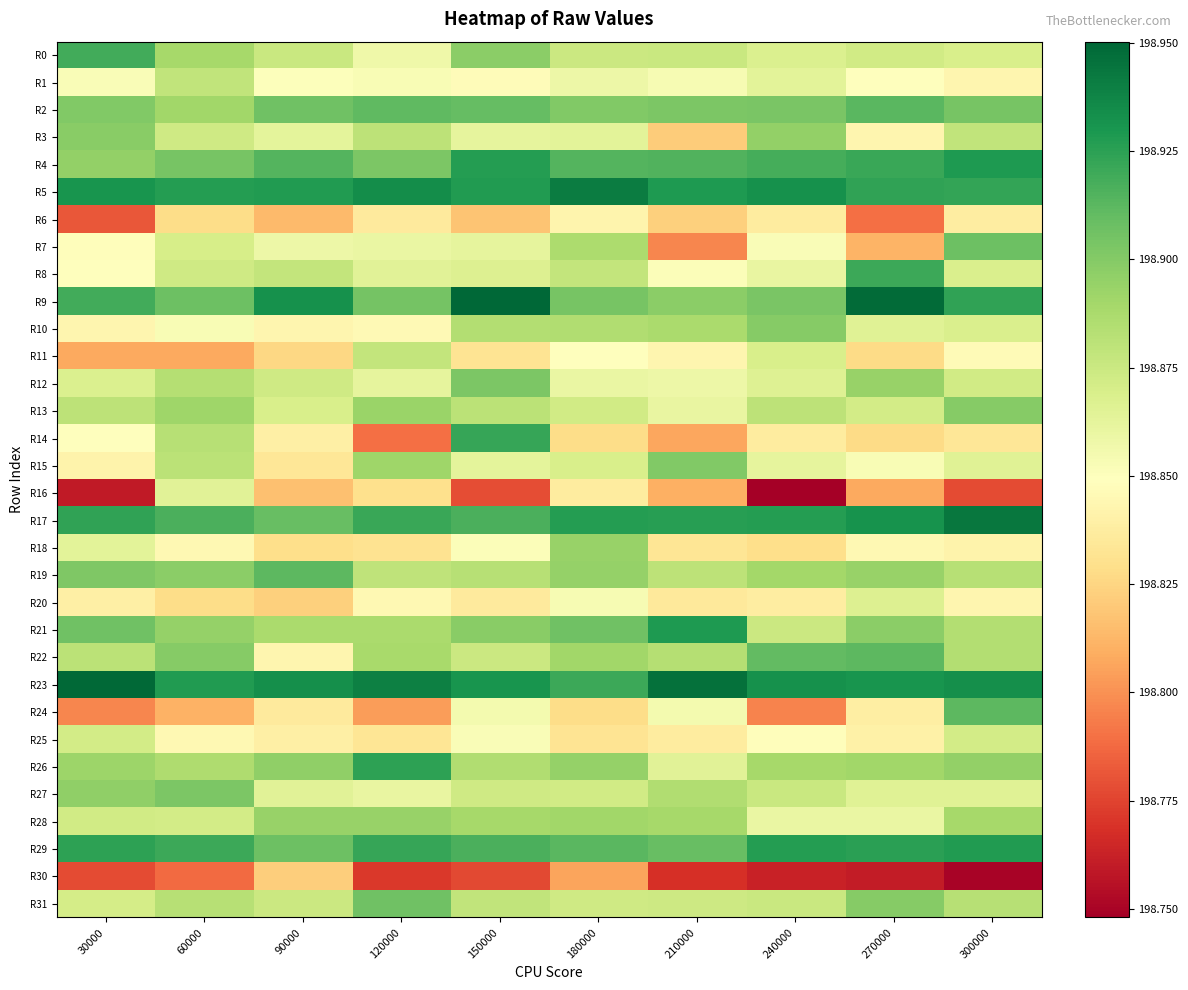

Which category has the highest value across all series?

150000